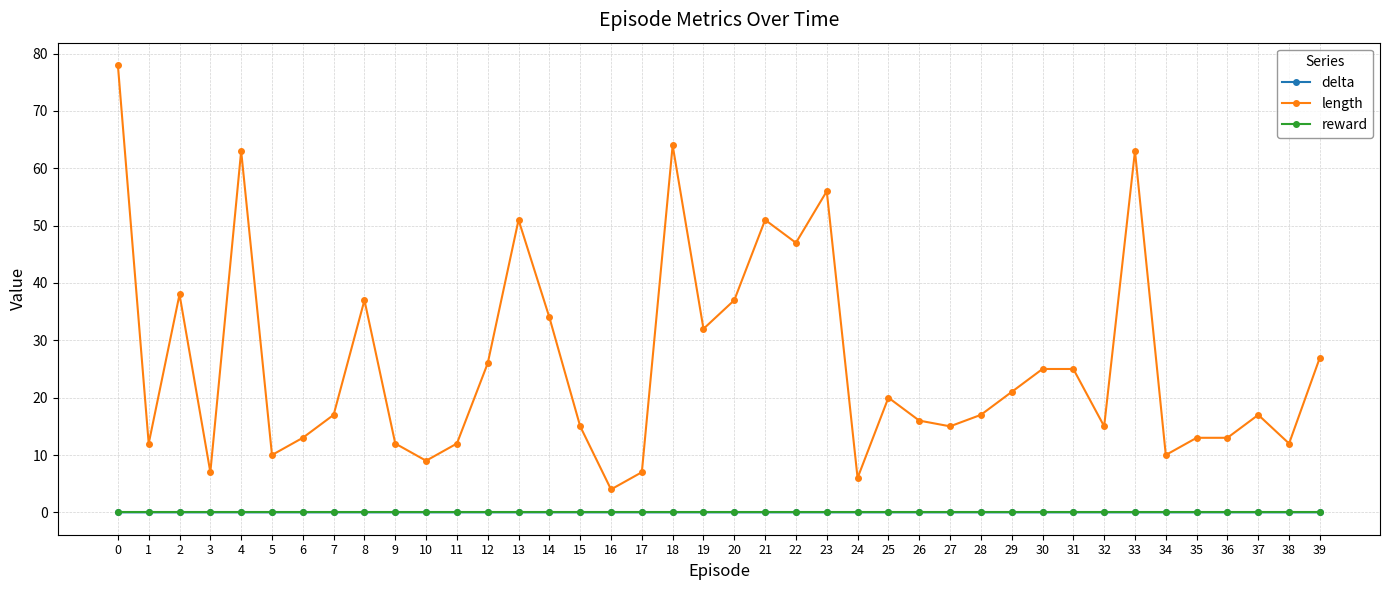

At which category does length reach its first local valley?

1